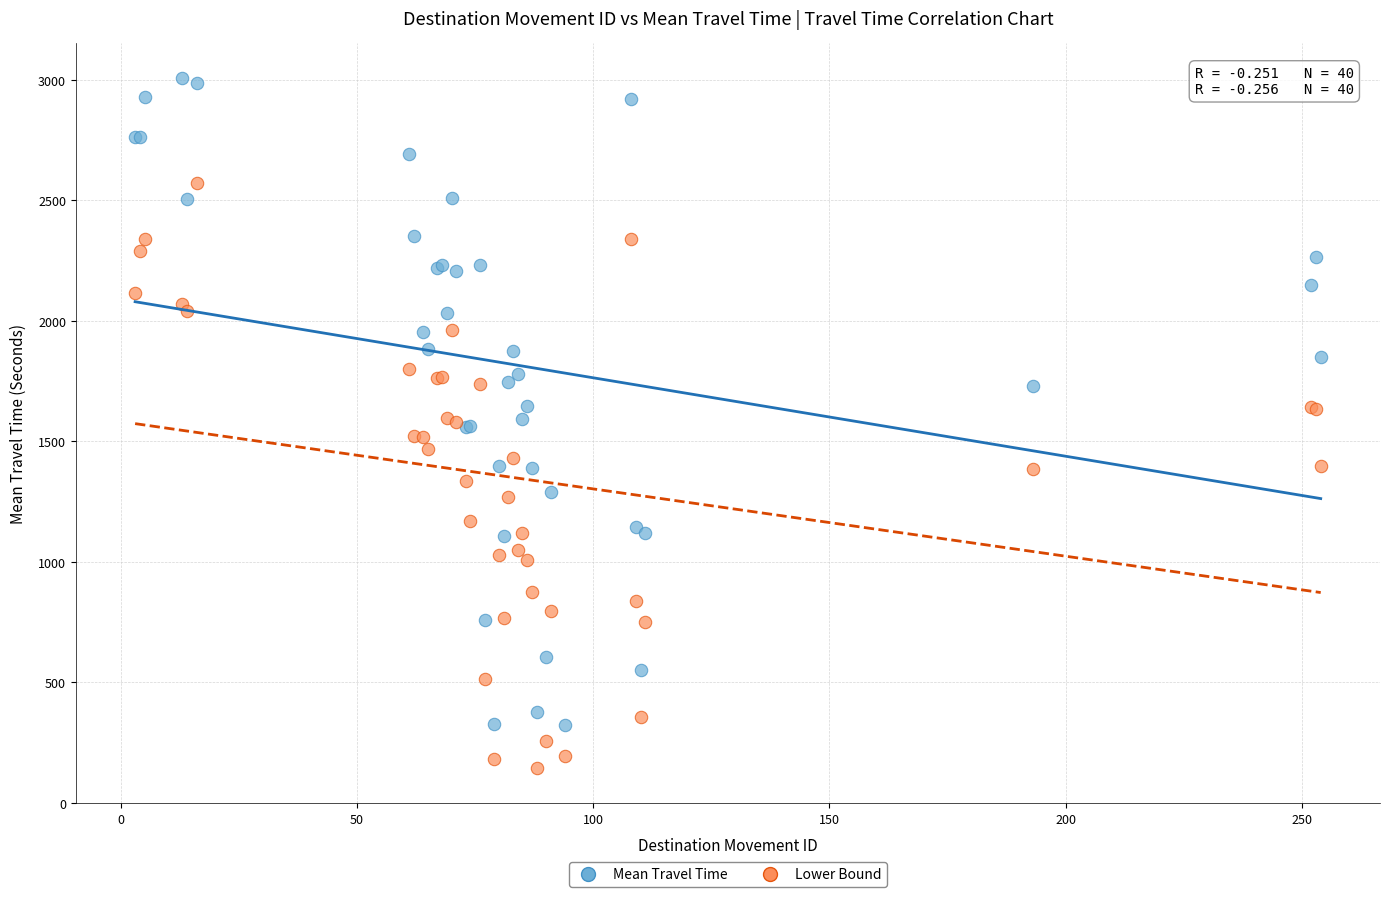

Which series reaches the maximum Y coordinate?

Mean Travel Time